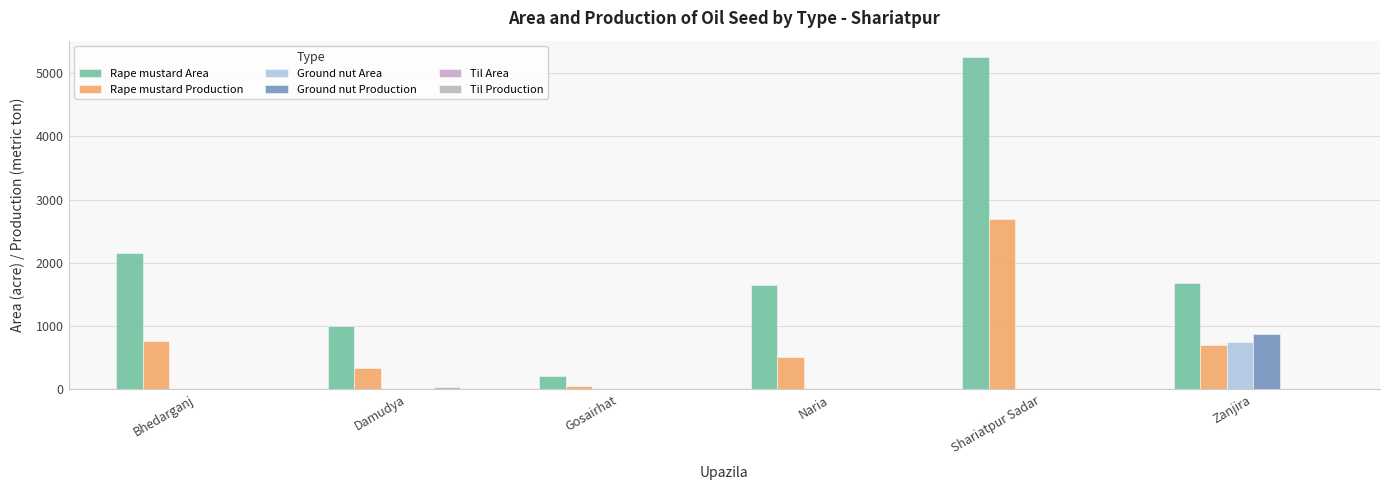

Reading left to right, what are all the values shown in this chart?

Rape mustard Area: 2153	998	210	1655	5250	1676
Rape mustard Production: 762	338	53	512	2694	694
Ground nut Area: 0	0	0	0	0	749
Ground nut Production: 0	0	0	0	0	874
Til Area: 0	32	0	0	0	11
Til Production: 0	10	0	0	0	4